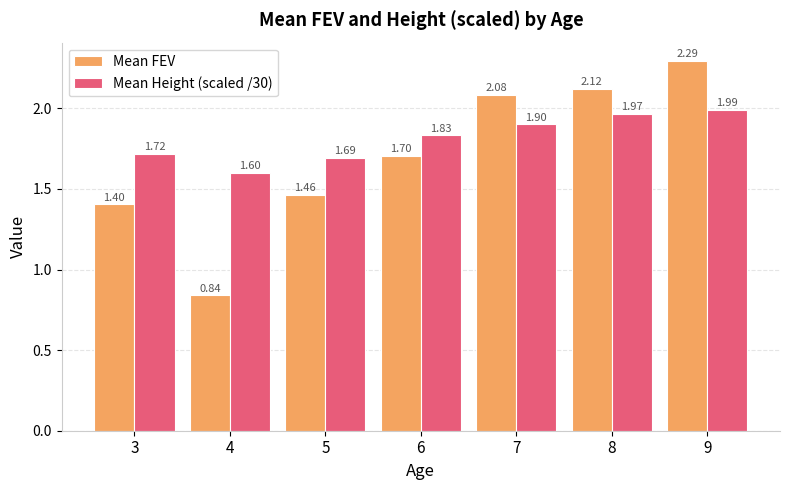

Which series has the largest total across all categories?

Mean Height (scaled /30)